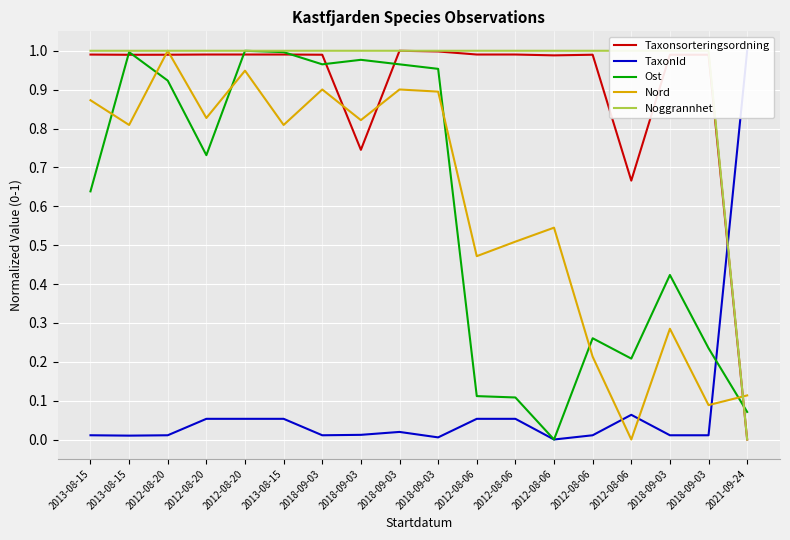

True or false: Taxonsorteringsordning and Noggrannhet intersect in this chart.

True